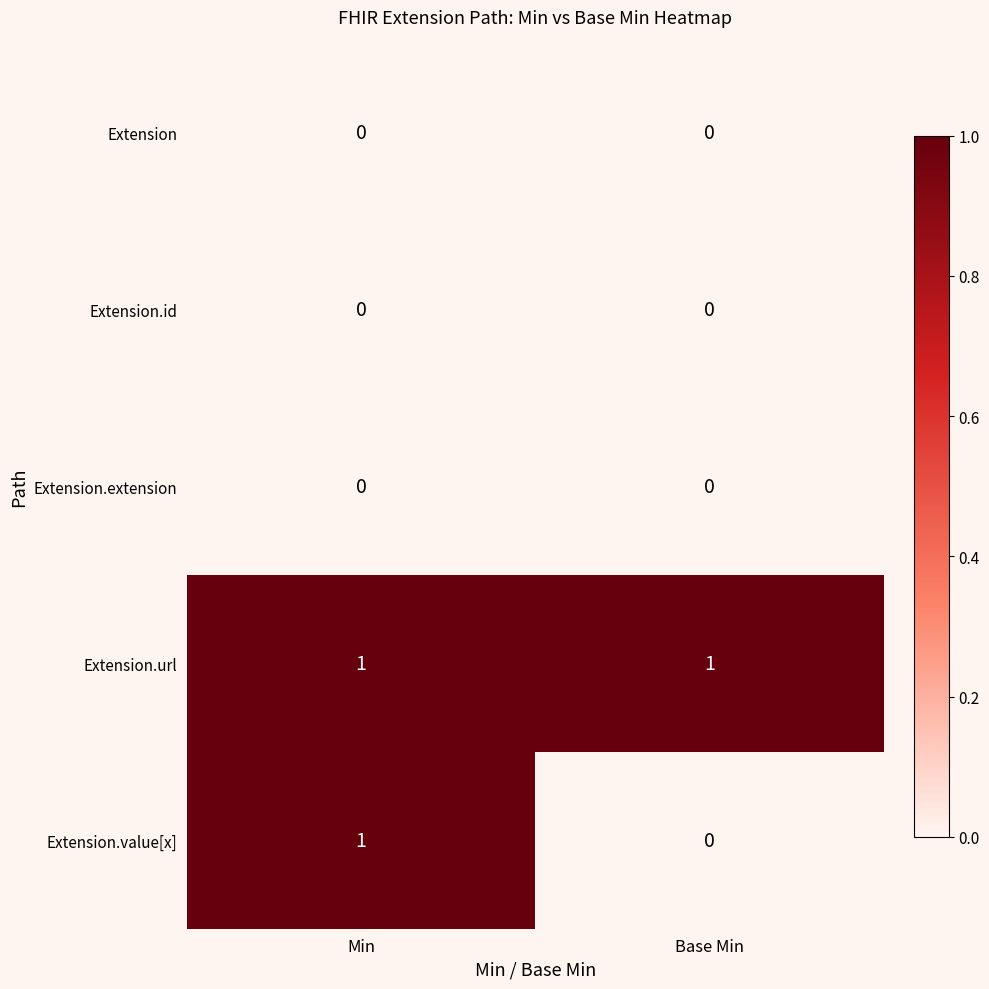

The Extension.value[x] series shows 1 at Base Min. True or false?

False